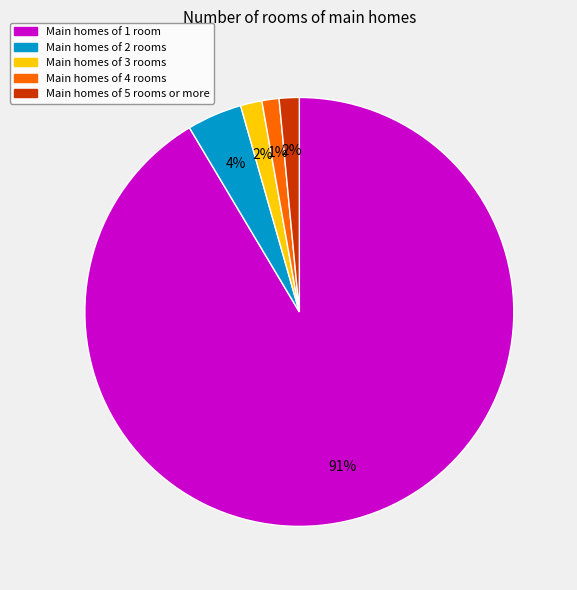

Does any single category account for the majority?

Yes